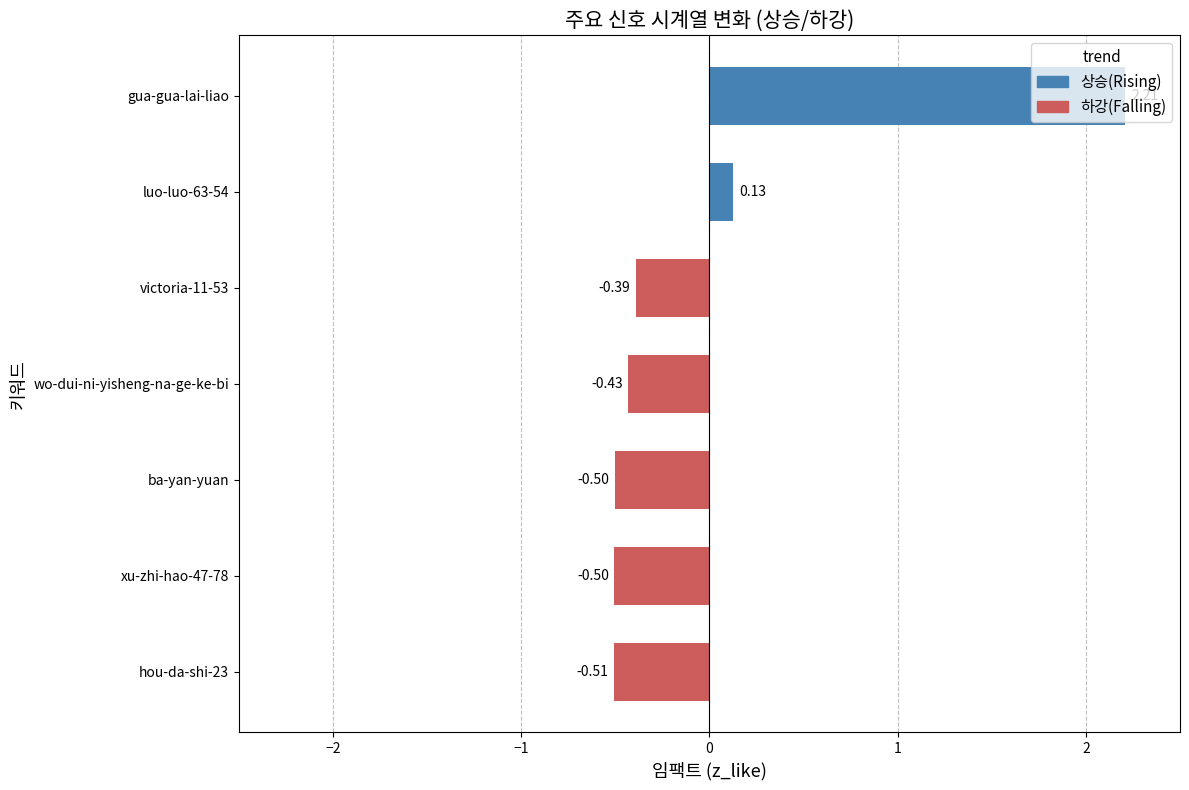

What is the difference between the maximum and minimum values?

2.7